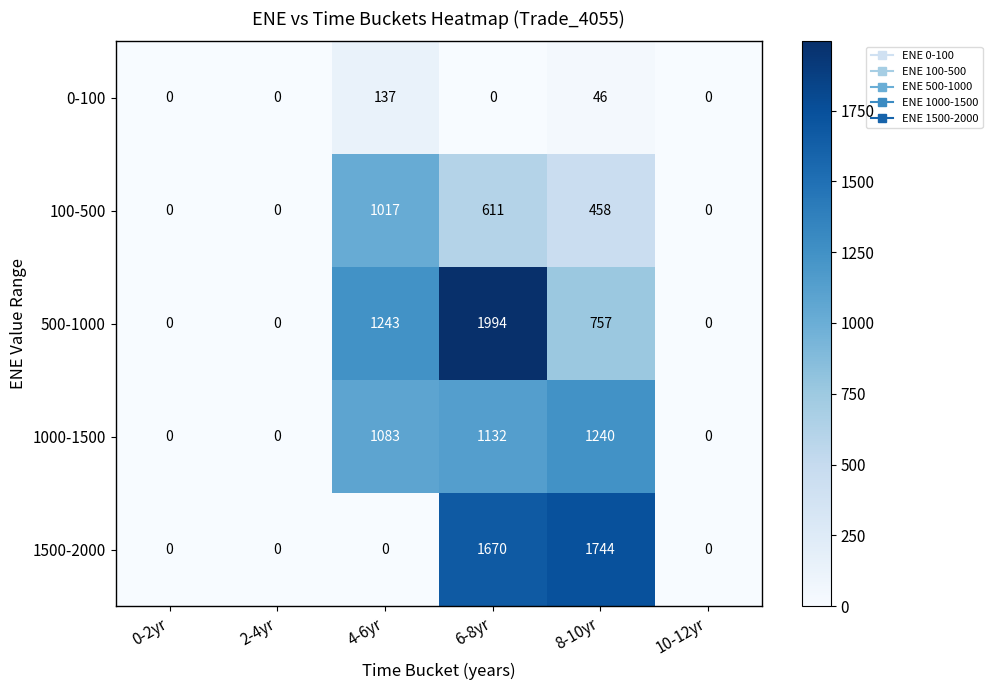

The value of 1000-1500 at 6-8yr is 650. True or false?

False